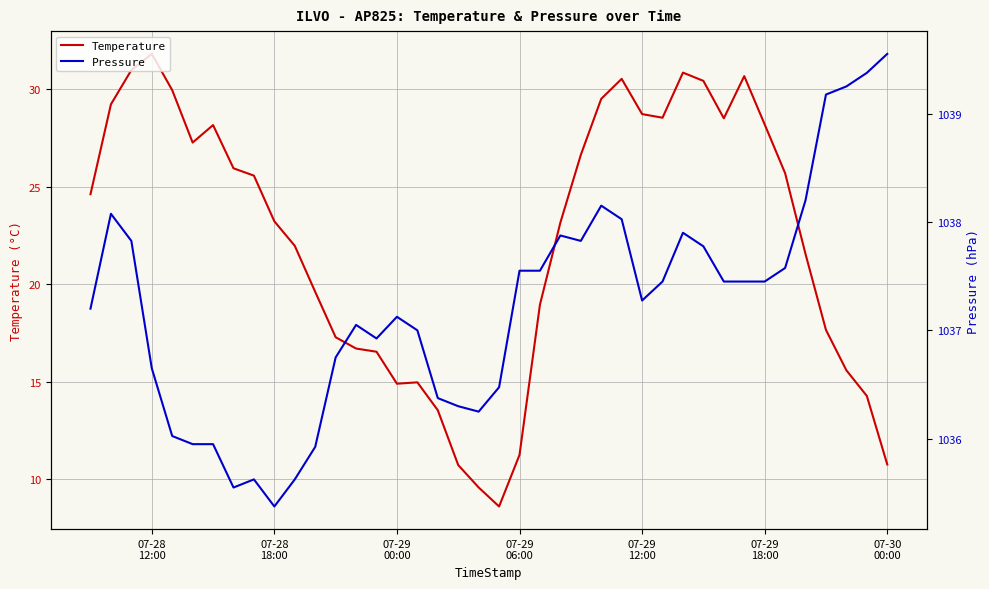

What is the average value of the Pressure series?

1037.2